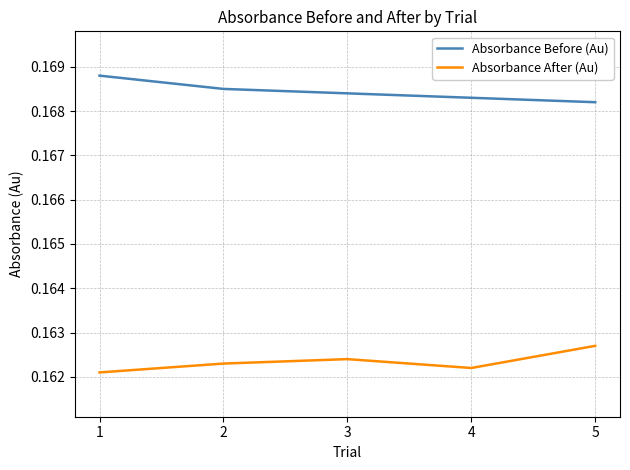

List the series in order of their peak value, highest first.

Absorbance Before (Au), Absorbance After (Au)